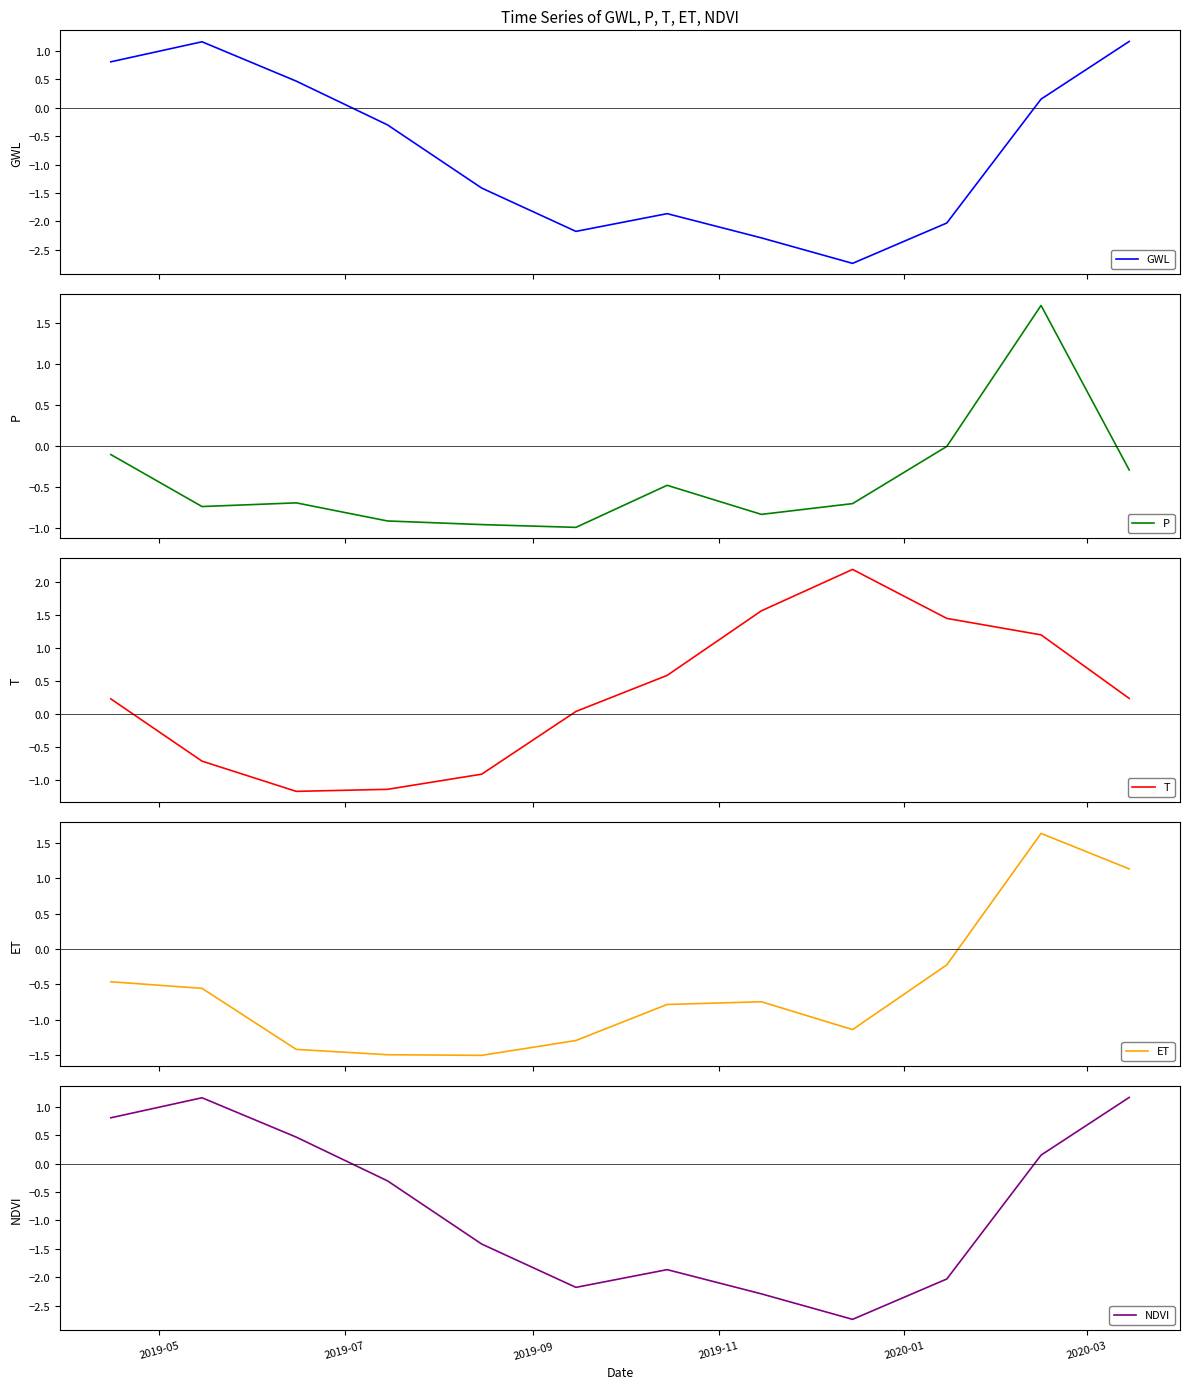

At how many categories does at least one series exceed -1?

12